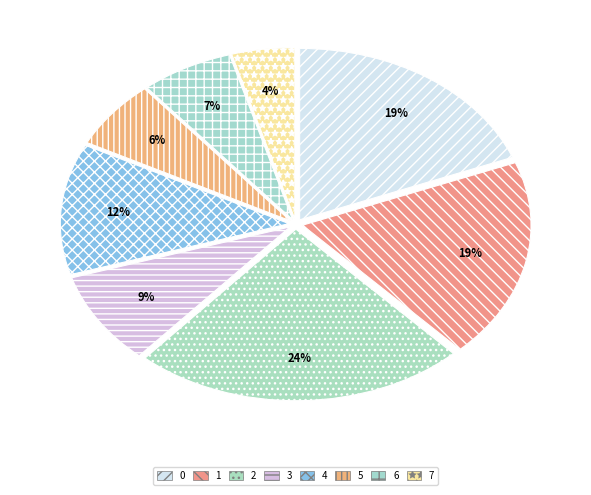

Which slice is the largest?

2